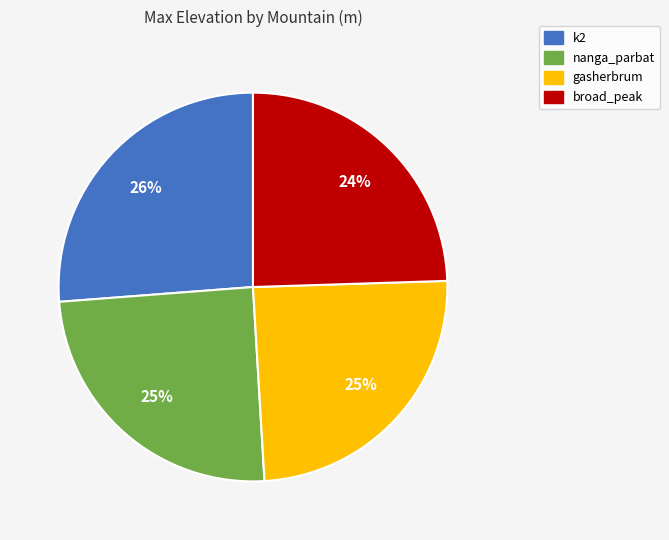

Do gasherbrum and broad_peak together represent more than half of the pie?

No